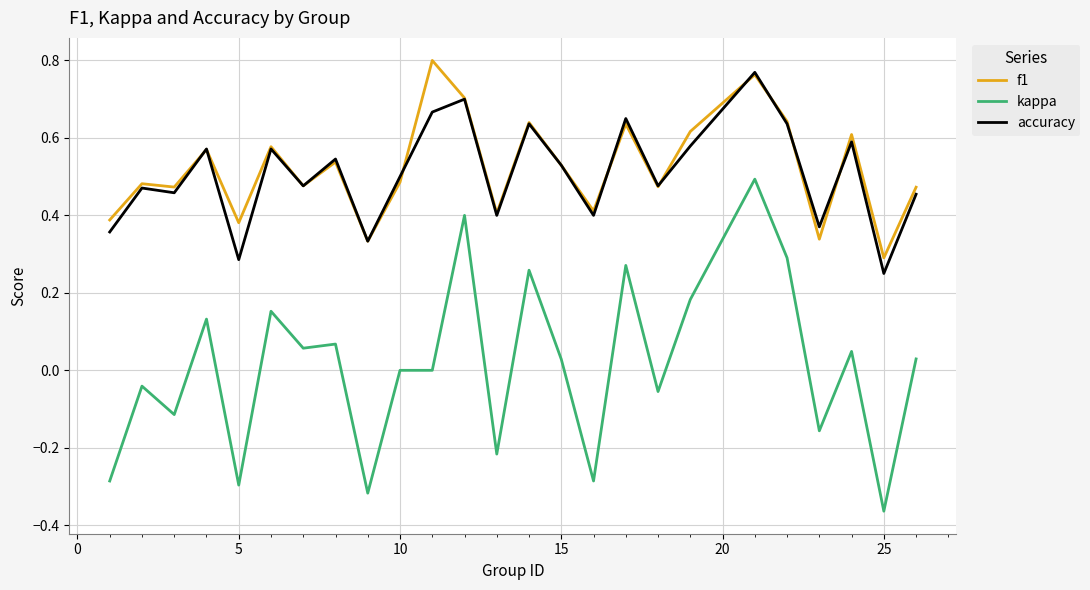

How many distinct data groups are displayed?

3